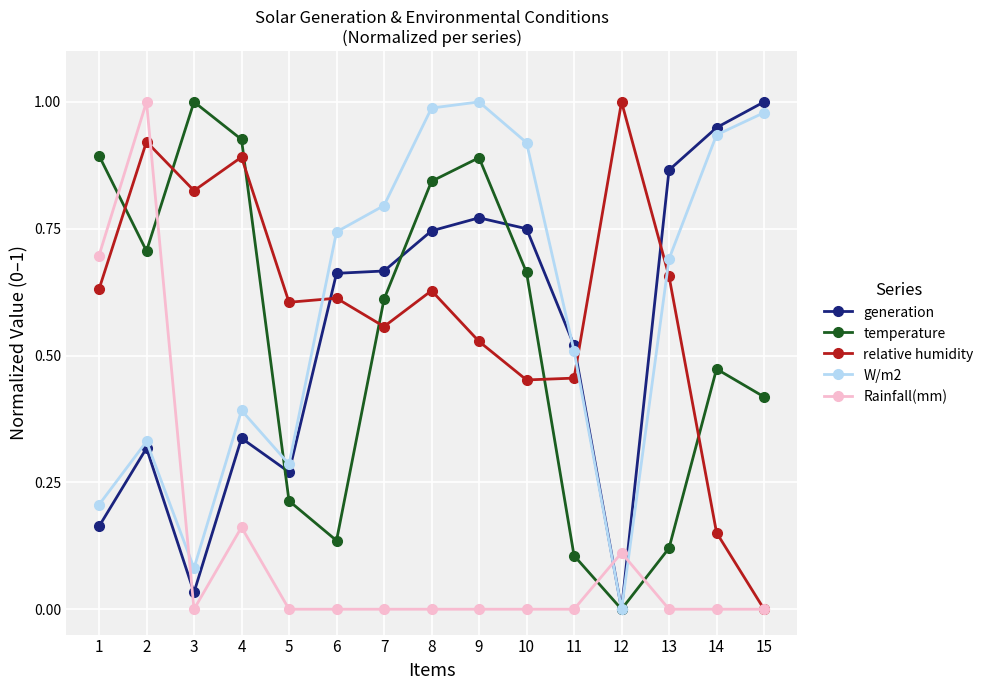

At 6, list the series in order from largest to smallest.

W/m2, generation, relative humidity, temperature, Rainfall(mm)